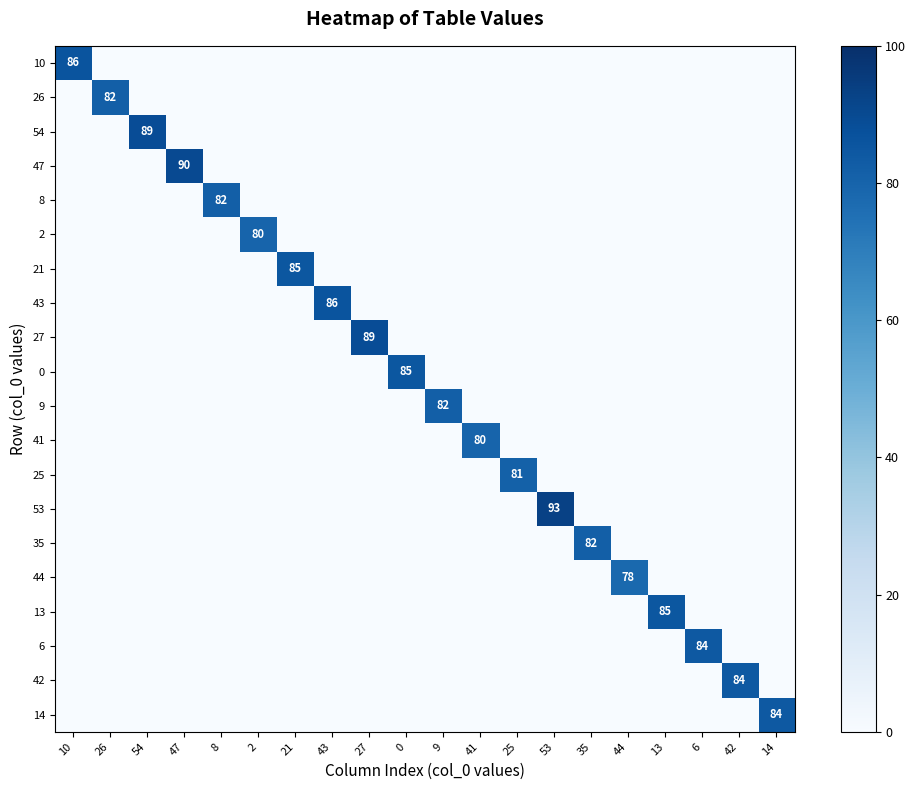

List the labels in order of 0 value, smallest first.

10, 26, 54, 47, 8, 2, 21, 43, 27, 9, 41, 25, 53, 35, 44, 13, 6, 42, 14, 0